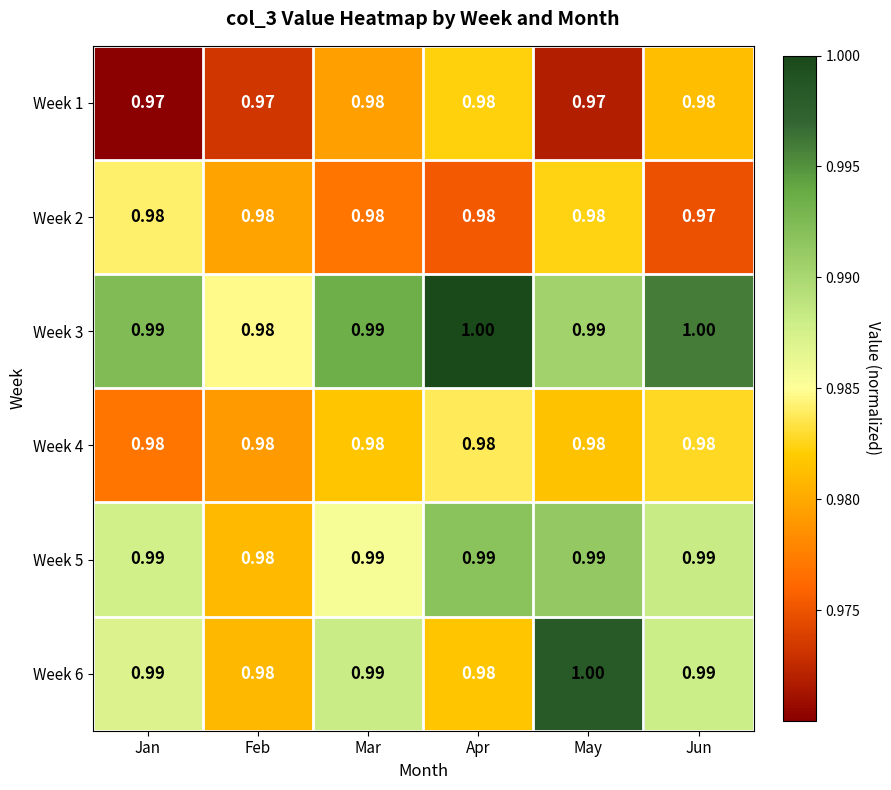

At how many categories does at least one series exceed 0?

6